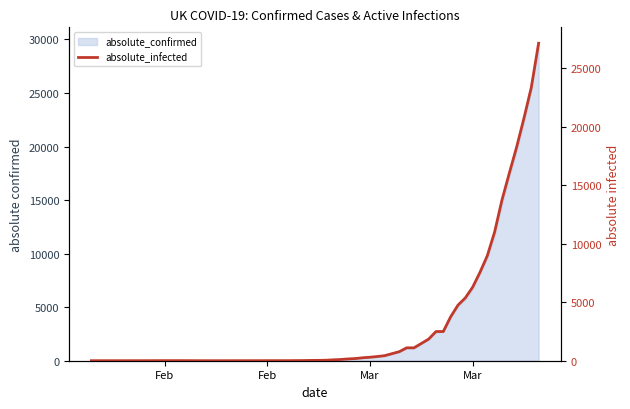

Does the chart have visible grid lines?

No